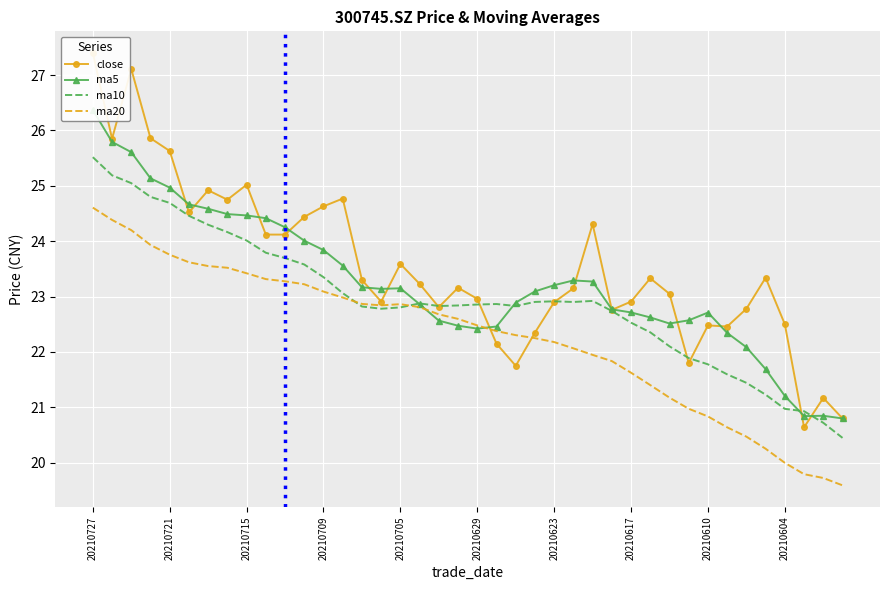

At how many categories does at least one series exceed 24?

15